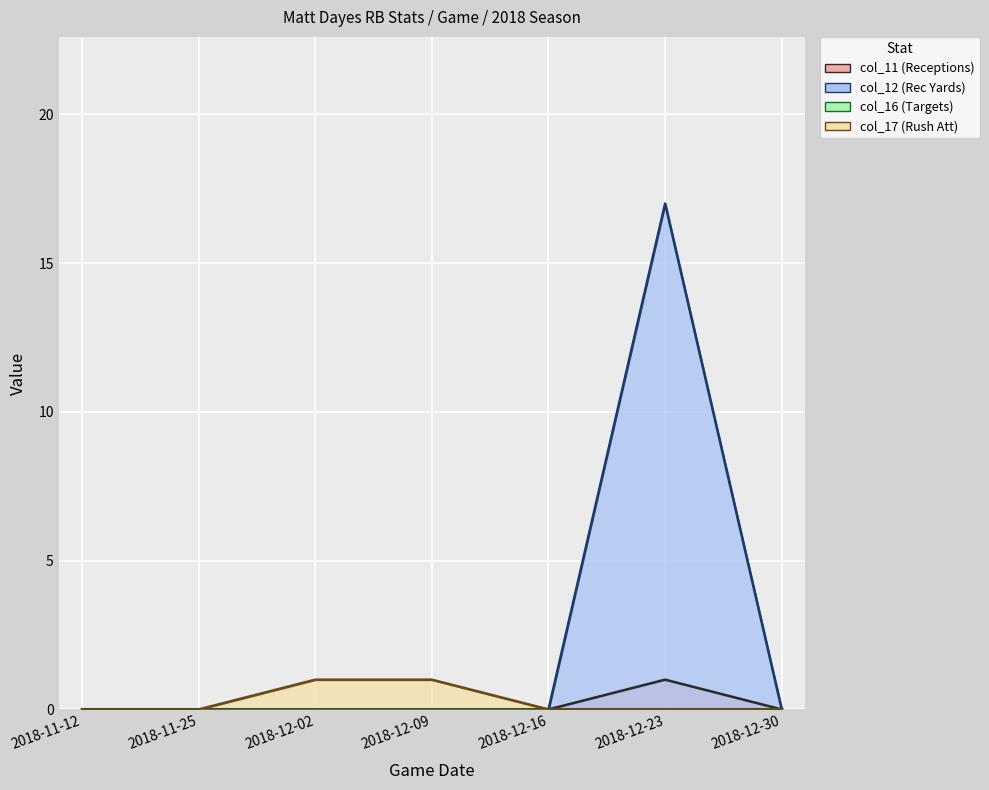

Which series has the widest spread of values?

col_12 (Rec Yards)